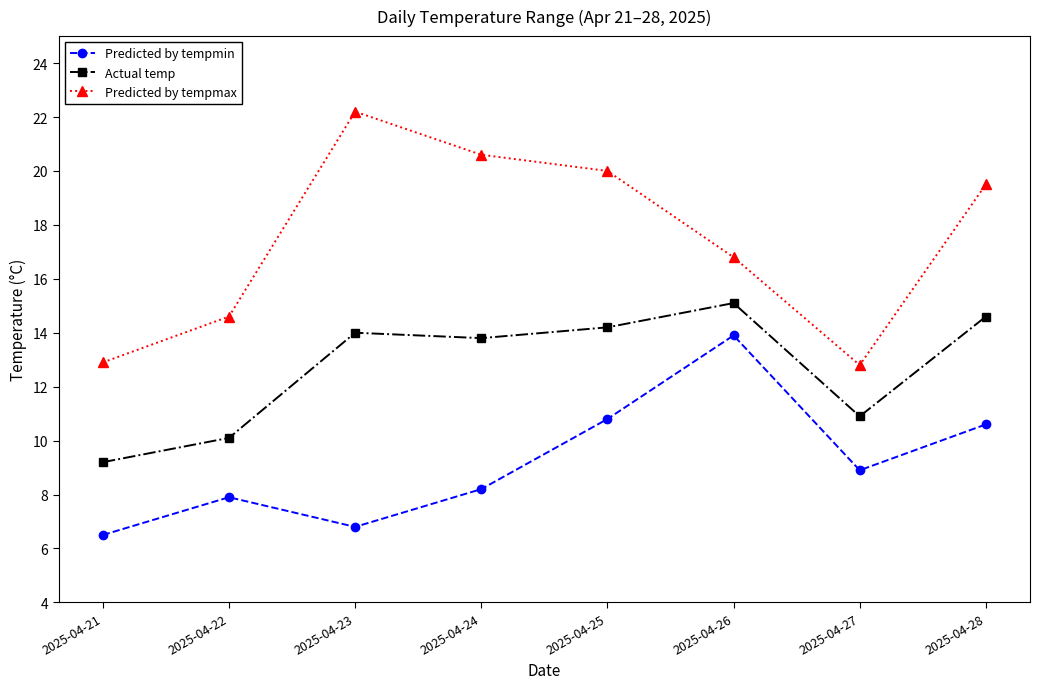

What is the spread (max minus min) of values at 2025-04-26?

2.9